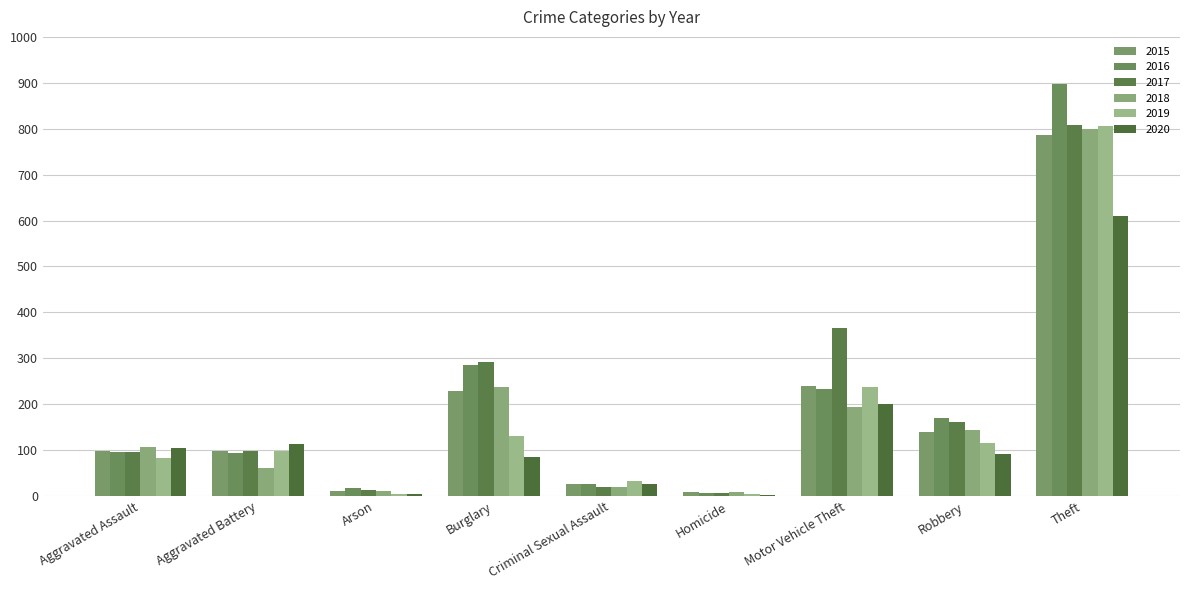

List the series in order of their peak value, highest first.

2016, 2017, 2019, 2018, 2015, 2020